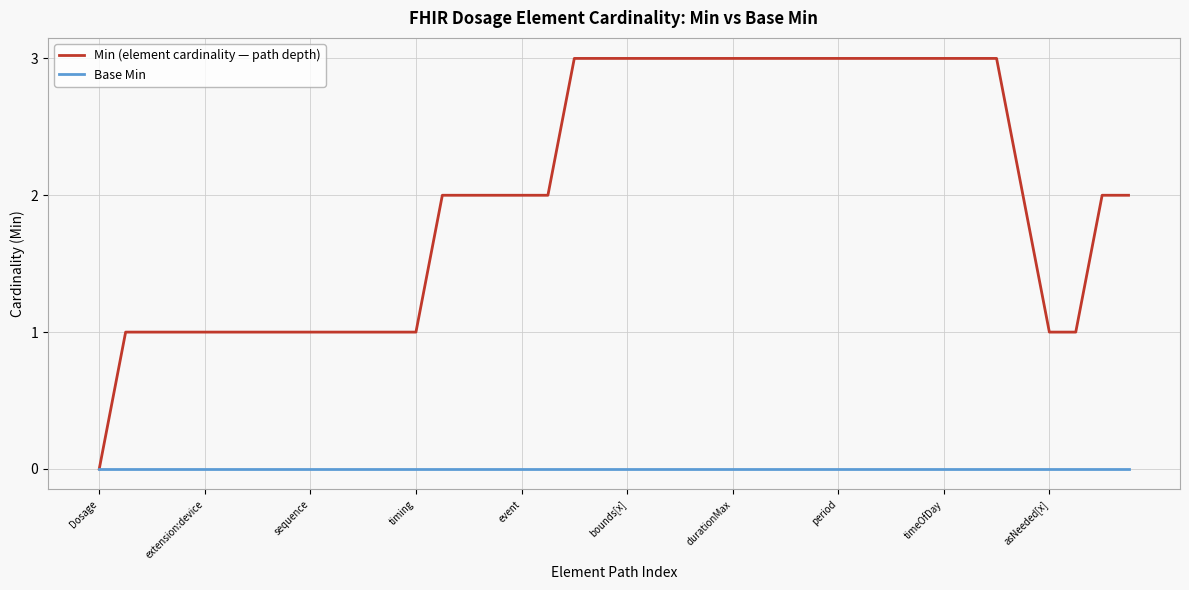

At which label does Min (element cardinality — path depth) first exceed 2?

18